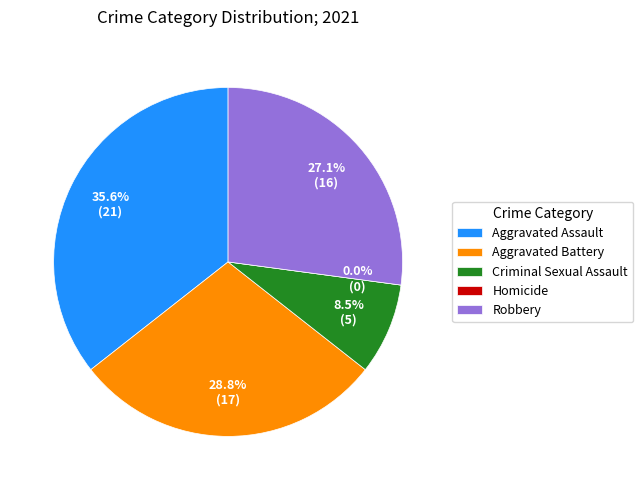

Which slice is the largest?

Aggravated Assault